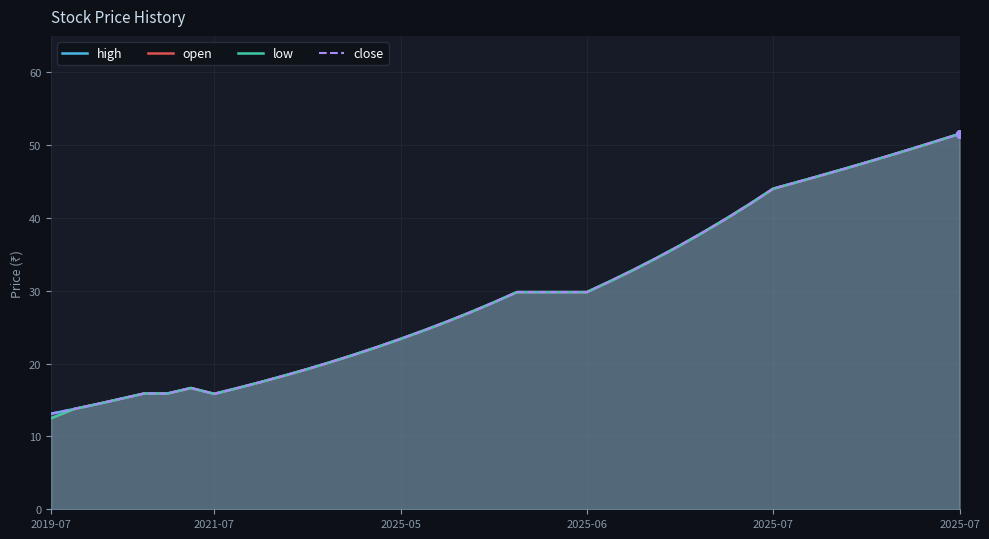

Which series contains the highest Y value?

high